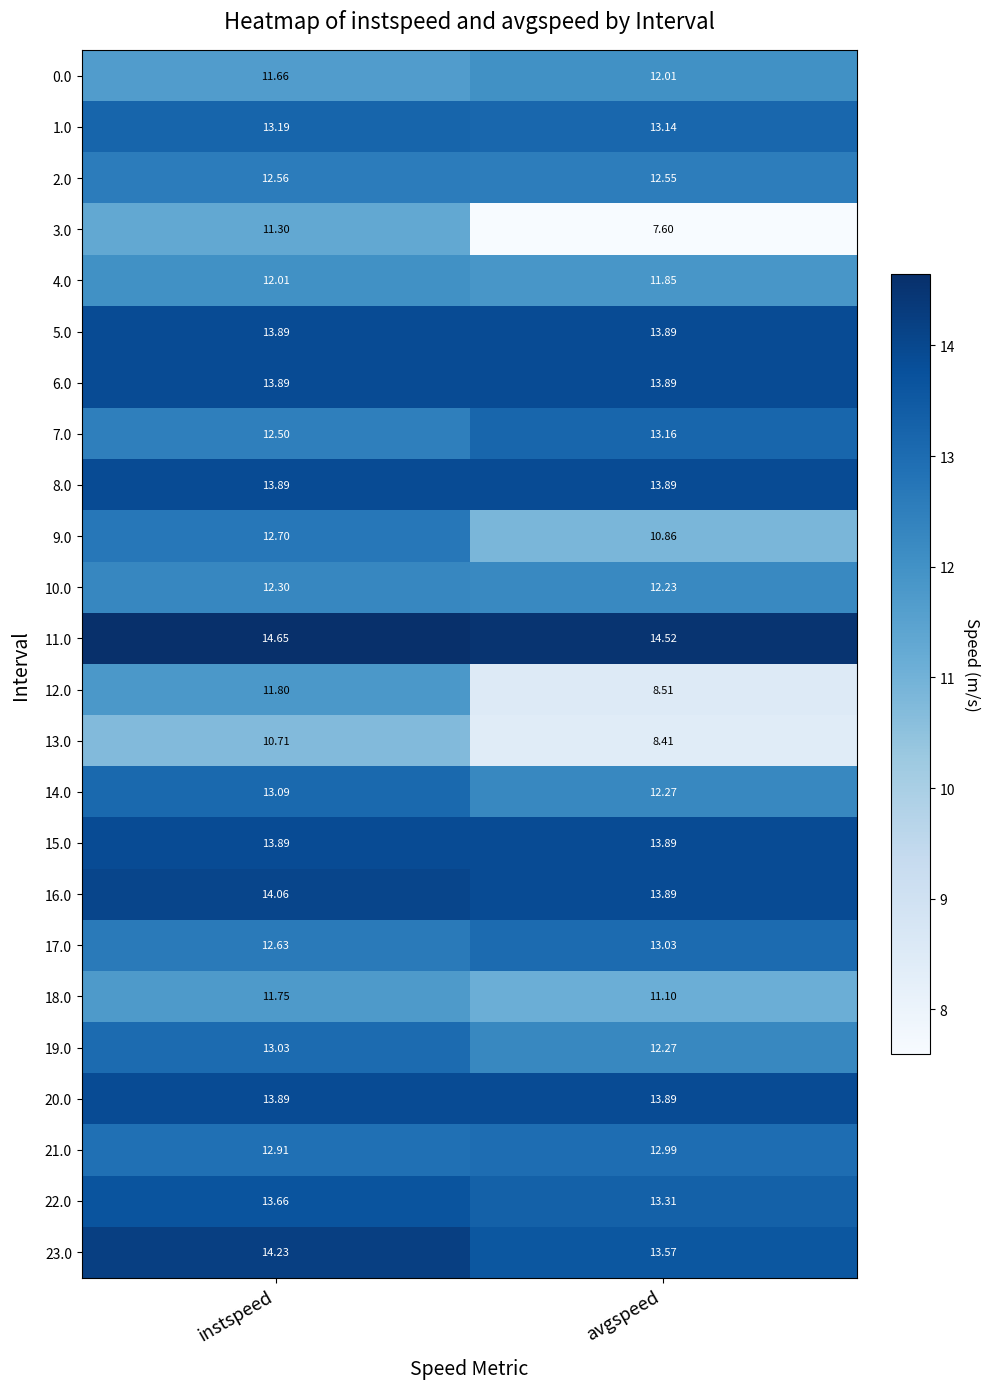

At which category is the sum across all series the highest?

instspeed